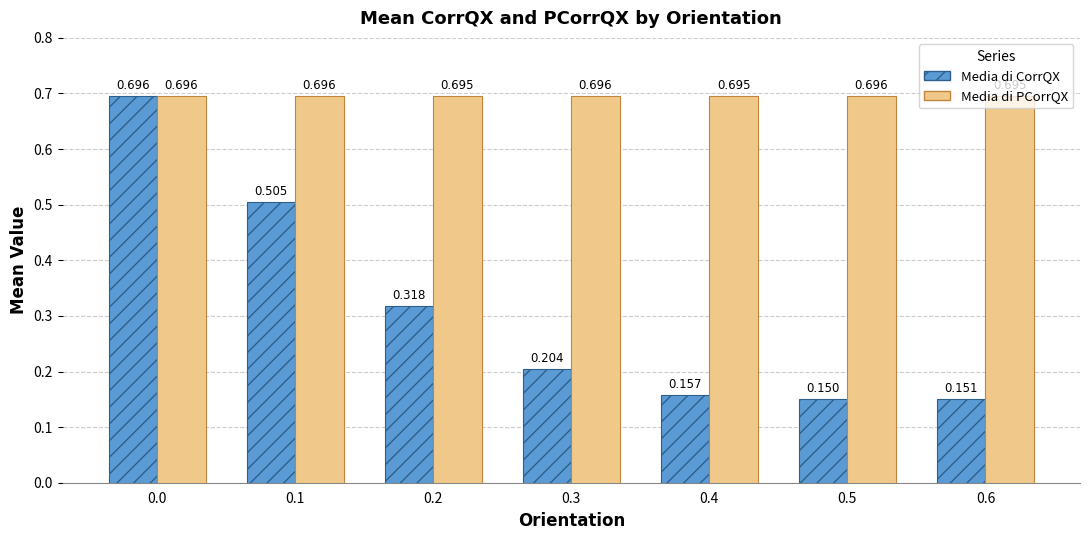

Which series has the largest total across all categories?

Media di PCorrQX